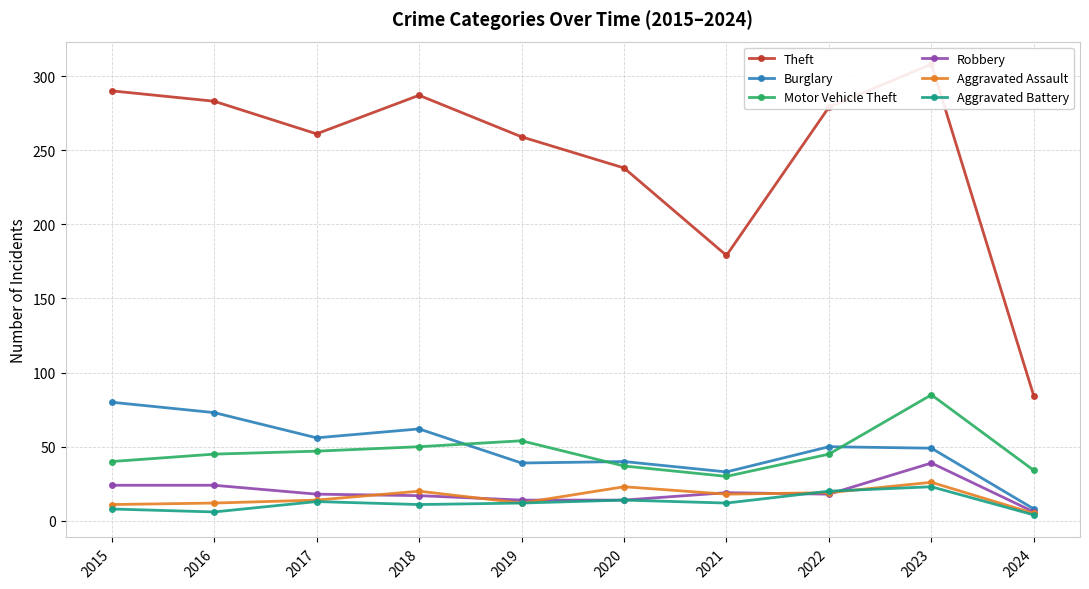

What is the difference between the maximum and second lowest values in the Aggravated Assault series?

15